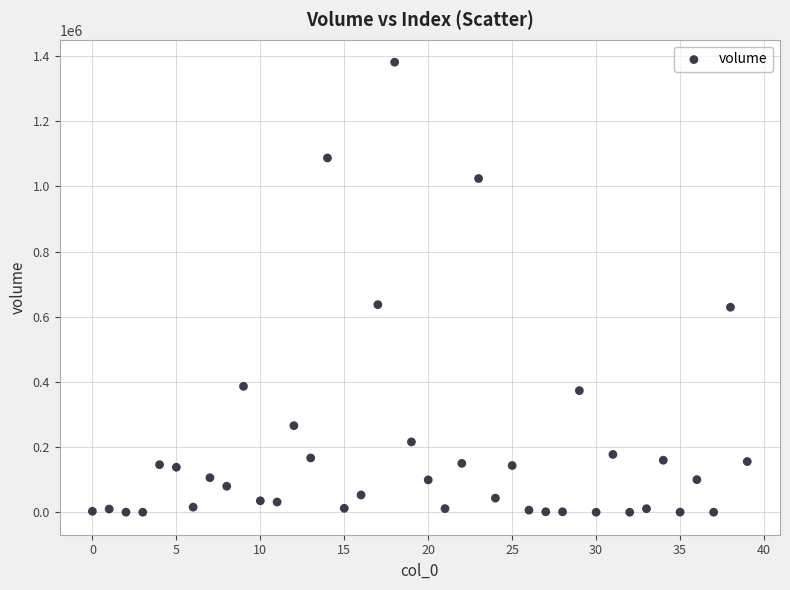

What is the range of Y values (max minus min)?

1381115.3